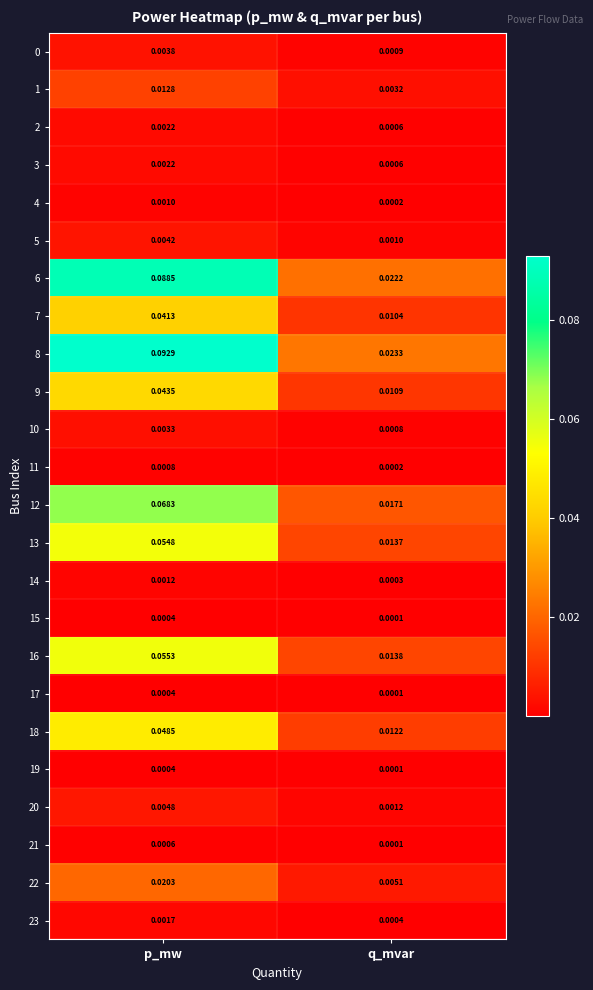

Is the value of 11 at p_mw greater than the value of 1 at p_mw?

No